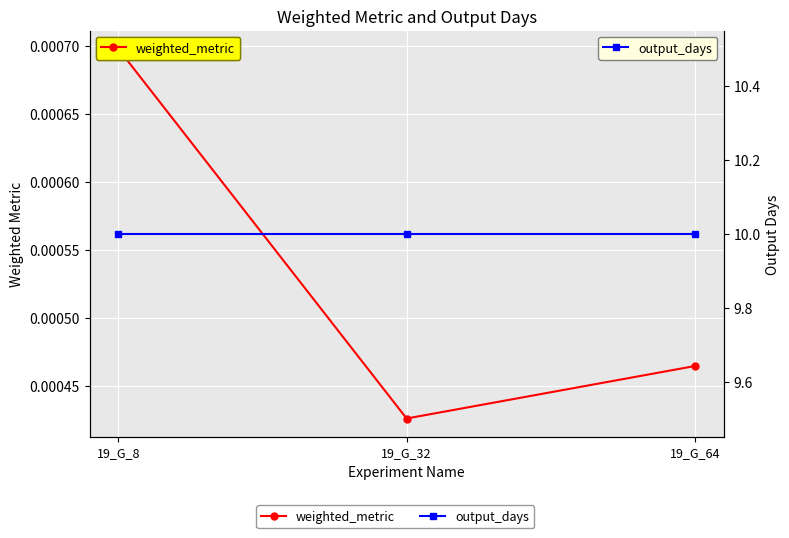

Between 19_G_32 and 19_G_64, which series saw the biggest shift?

weighted_metric